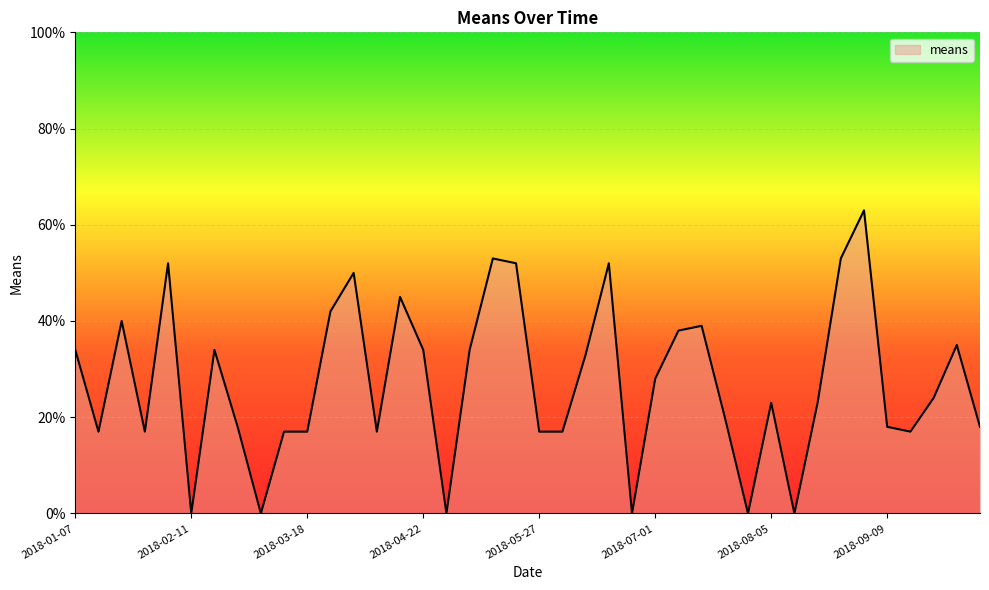

True or false: there are more than 0 points higher than both neighbors.

True